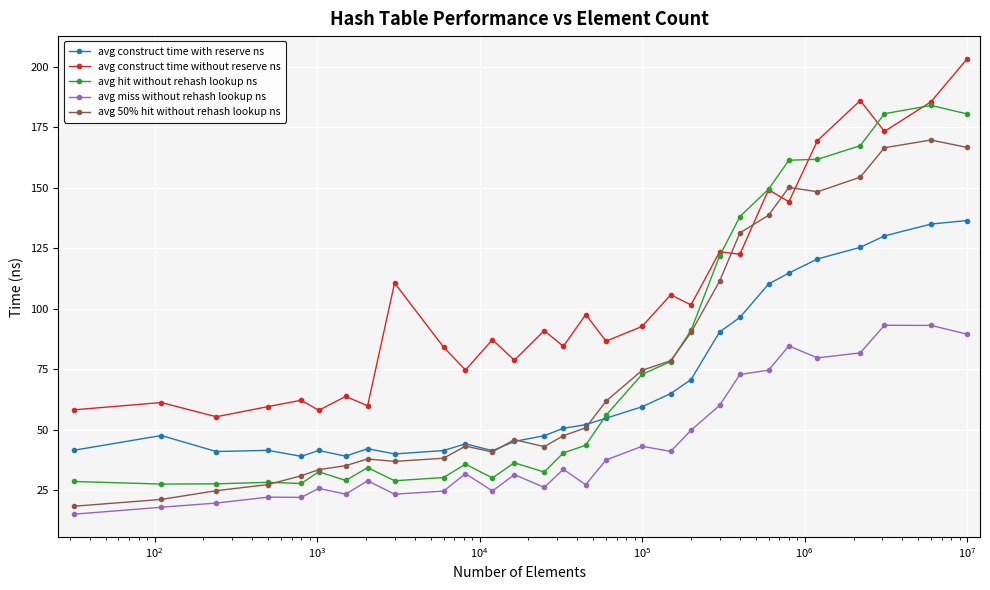

What is the value of the avg 50% hit without rehash lookup ns point at the 23rd from the left?

138.6